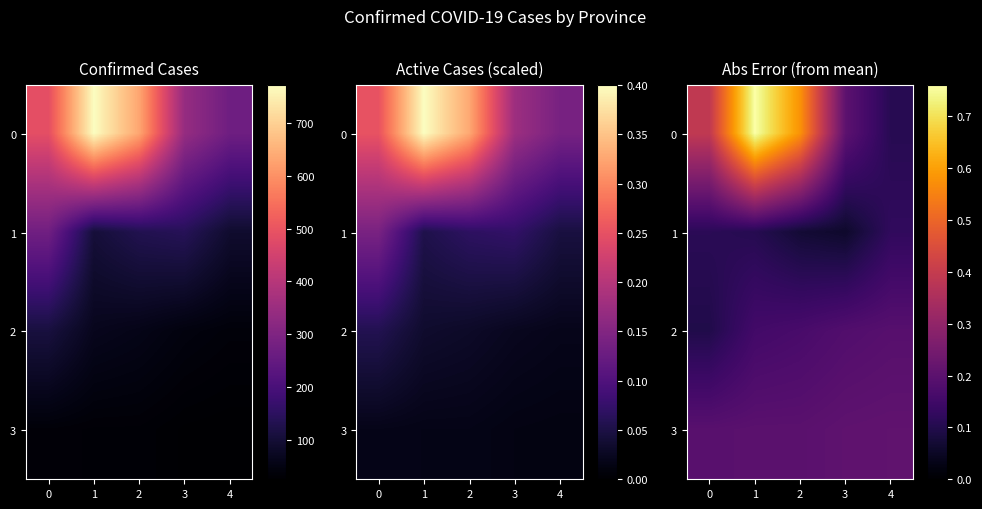

List the labels in order of 0 value, smallest first.

4, 3, 0, 2, 1